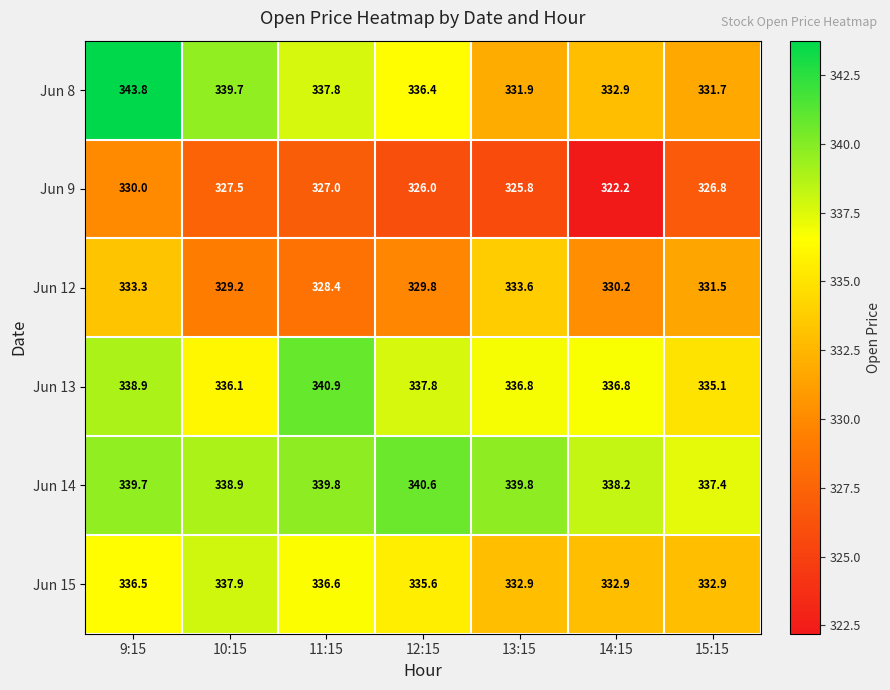

Is it true that Jun 9 equals 325.8 at 13:15?

True